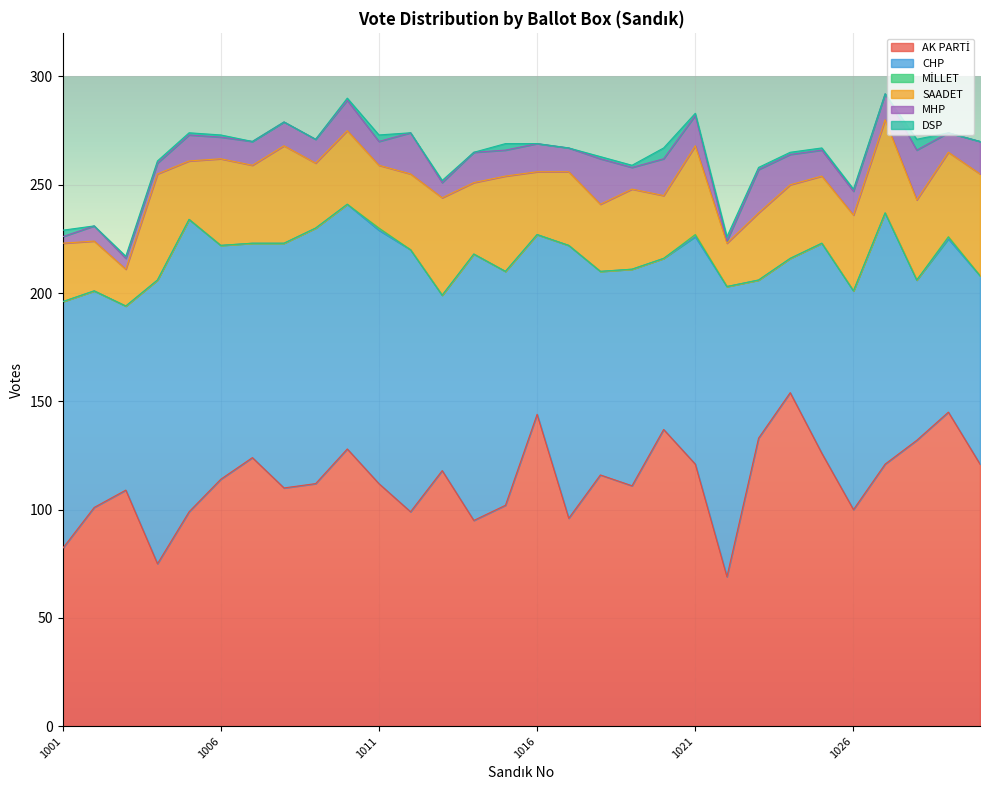

Between which two adjacent categories do CHP and AK PARTİ first intersect?

1001 and 1002